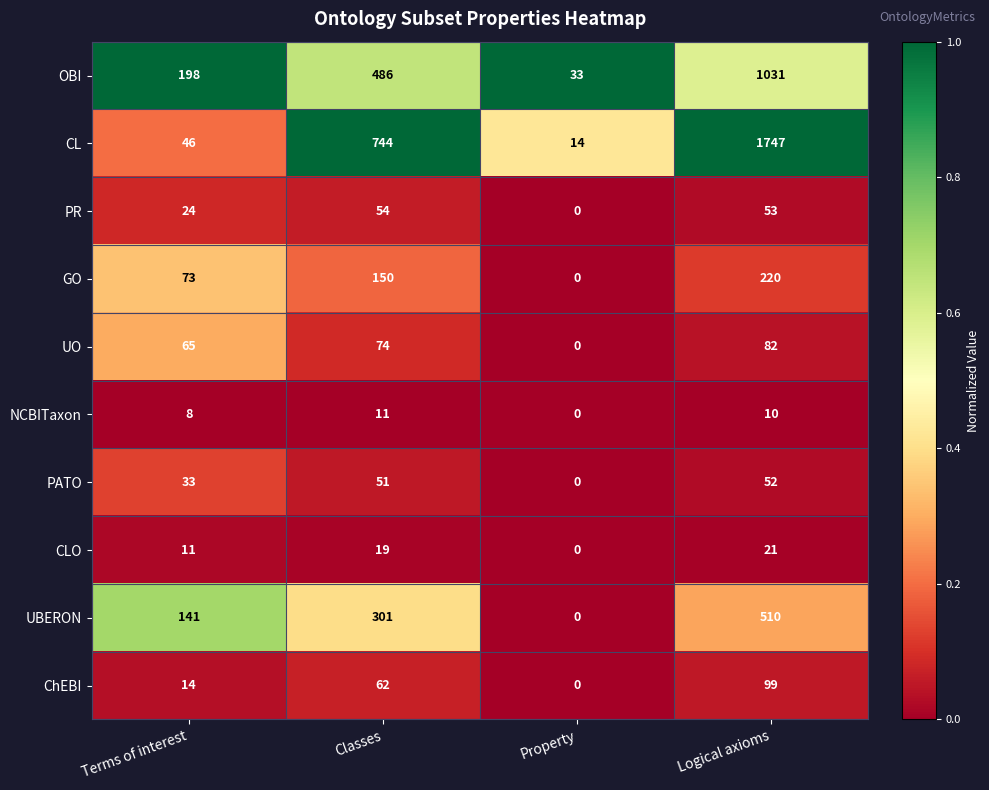

How many categories are shown in the chart?

4